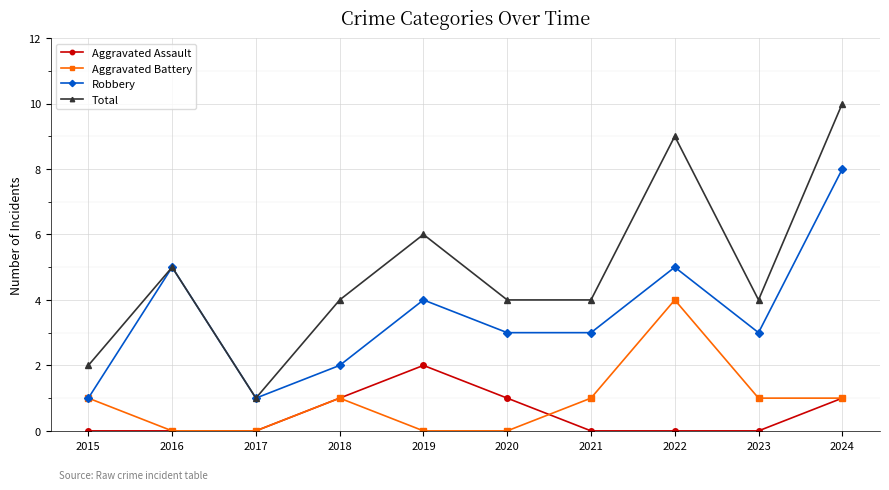

Rank the series at 2021 from highest to lowest value.

Total, Robbery, Aggravated Battery, Aggravated Assault